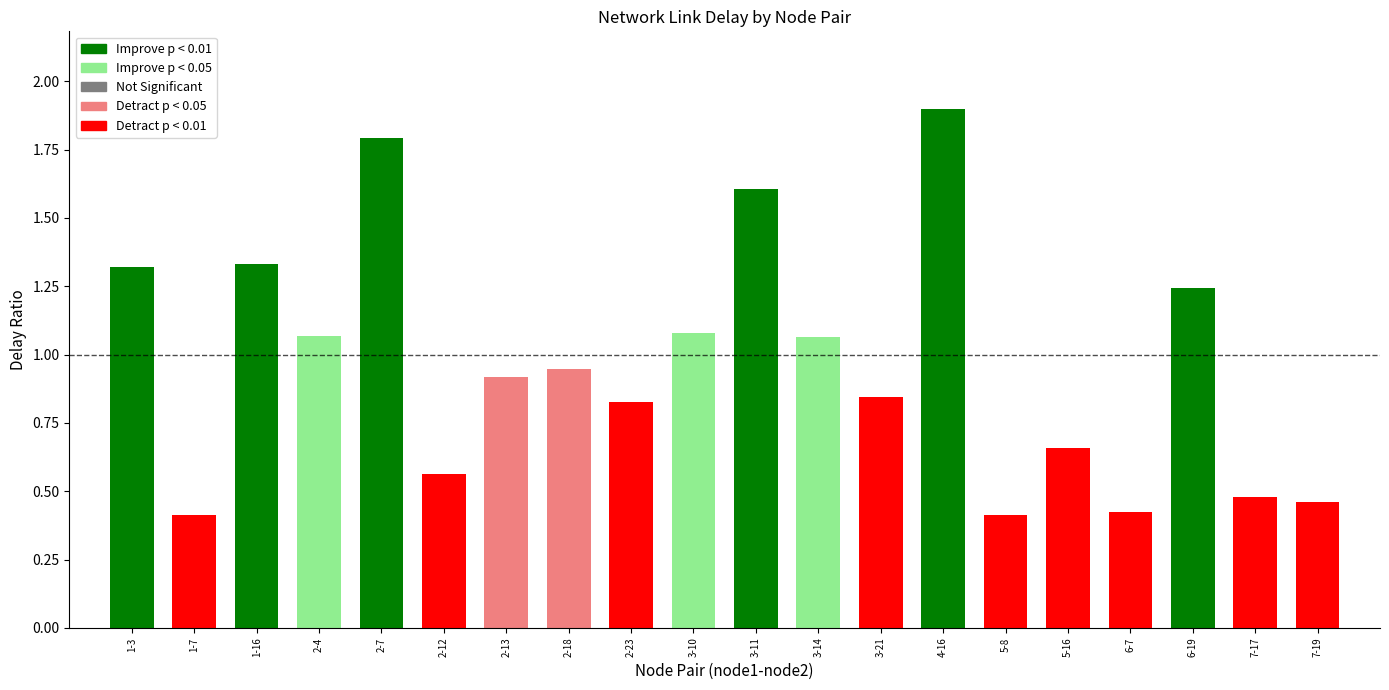

What is the label of the 16th bar from the right?

2-7